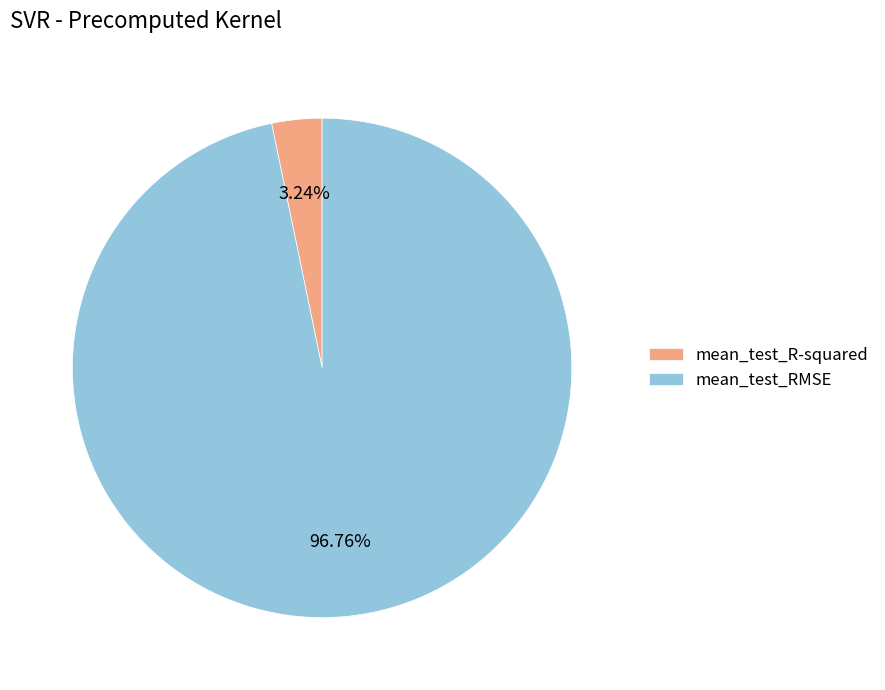

The mean_test_RMSE slice represents 97% of the pie. True or false?

True